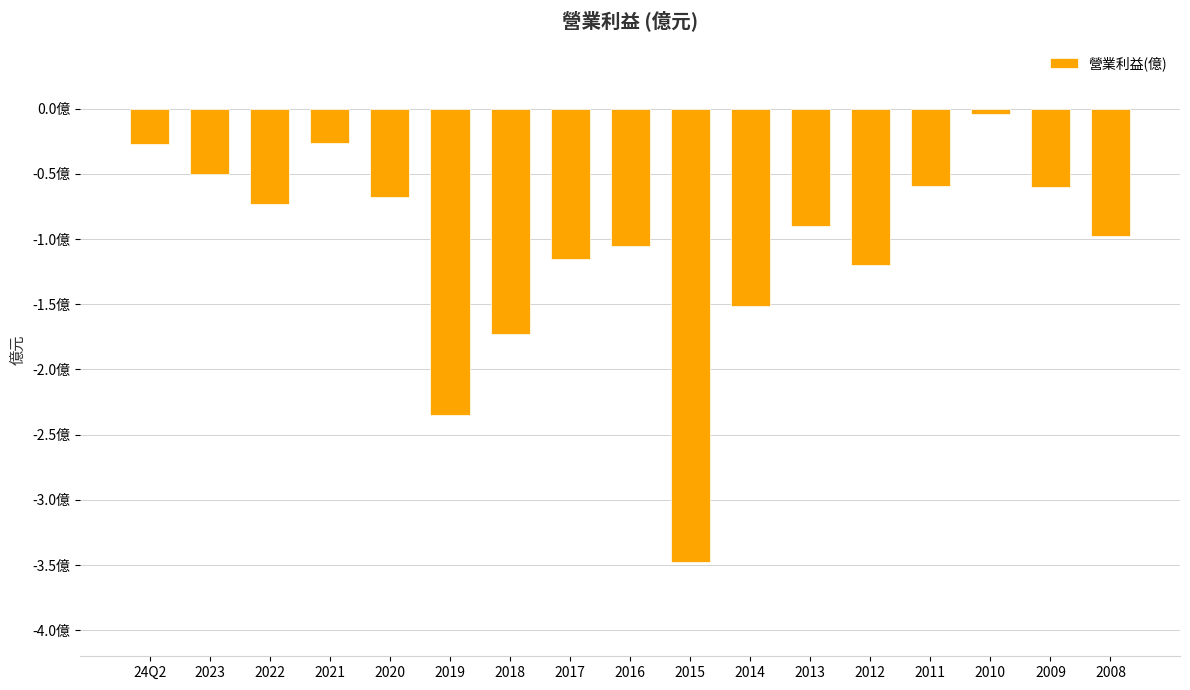

What is the change in value from 2010 to 2009?

-0.6